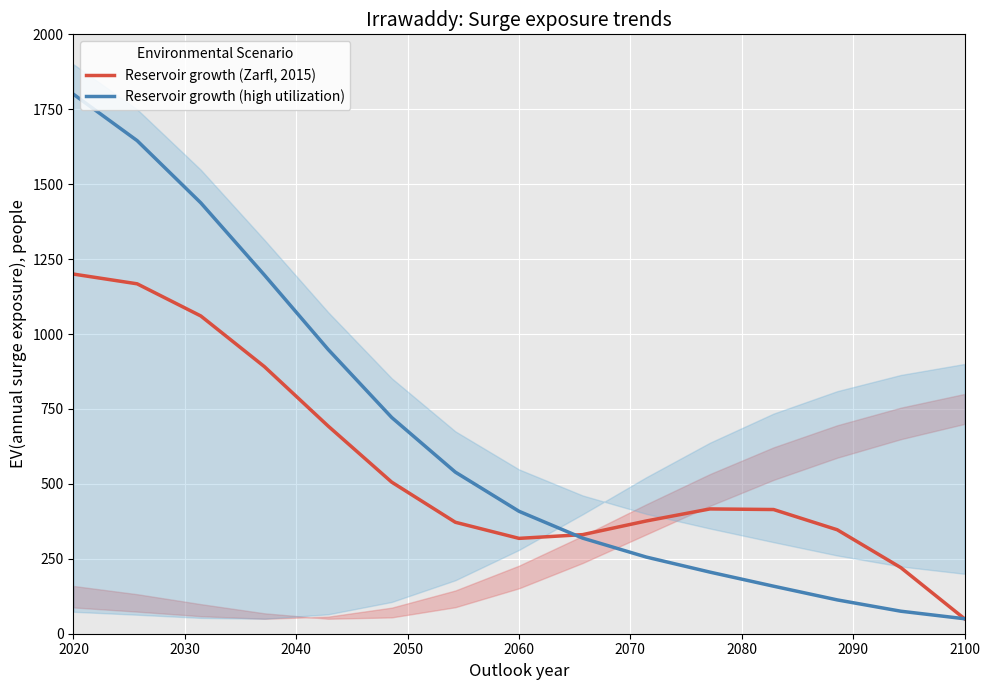

What is the value of the Reservoir growth (Zarfl, 2015) point at the 9th from the left?

330.6